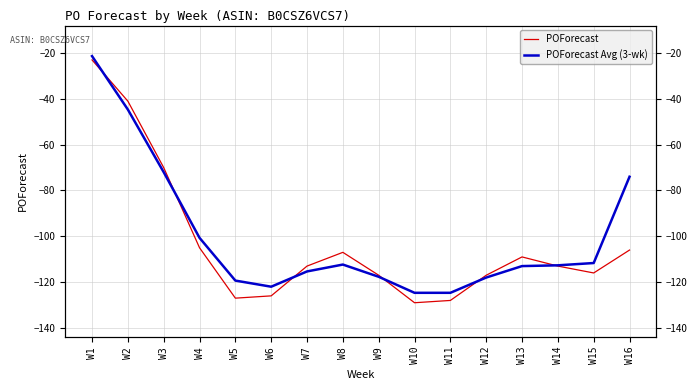

What is the total value across all series at W14?

-225.7